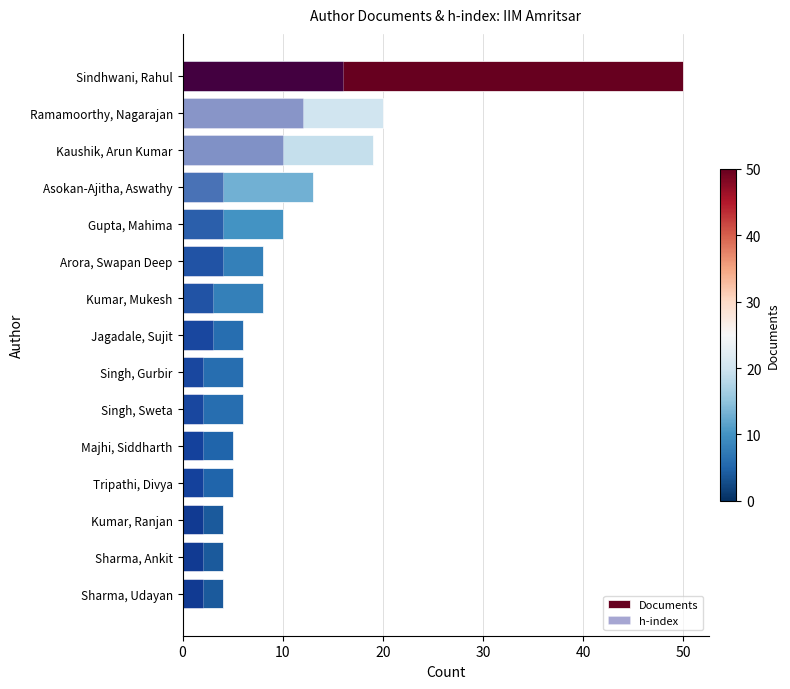

What is the difference between the Documents values at Gupta, Mahima and Ramamoorthy, Nagarajan?

10